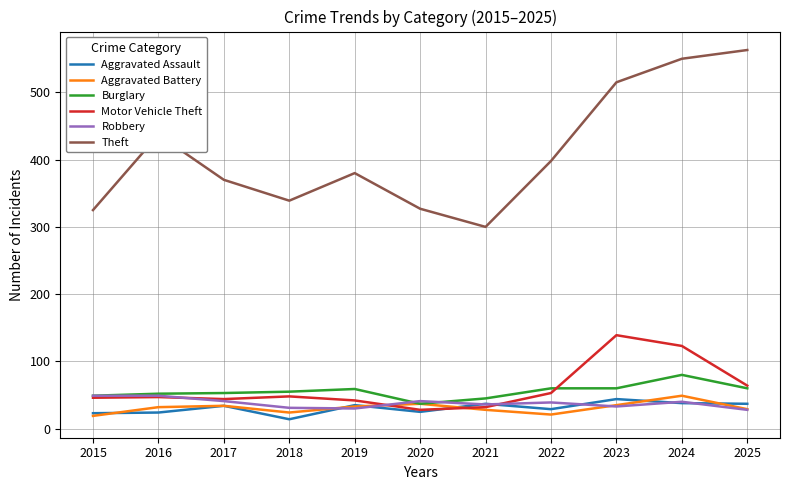

Which series has the widest spread of values?

Theft